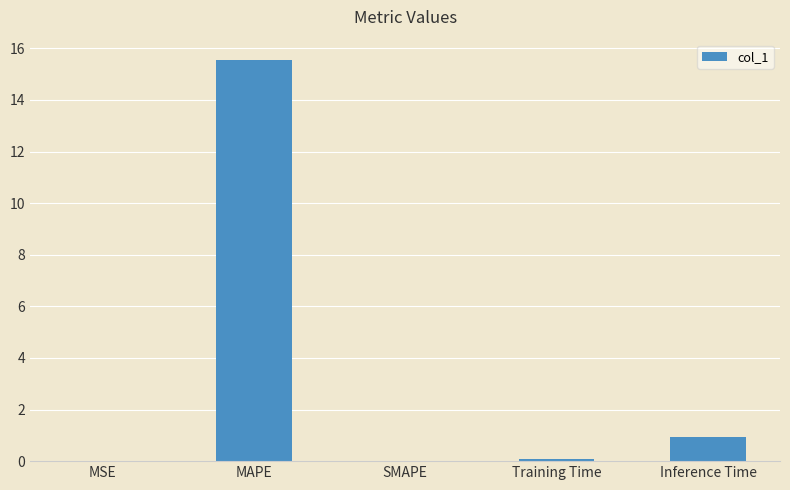

What is the greatest value displayed?

15.6